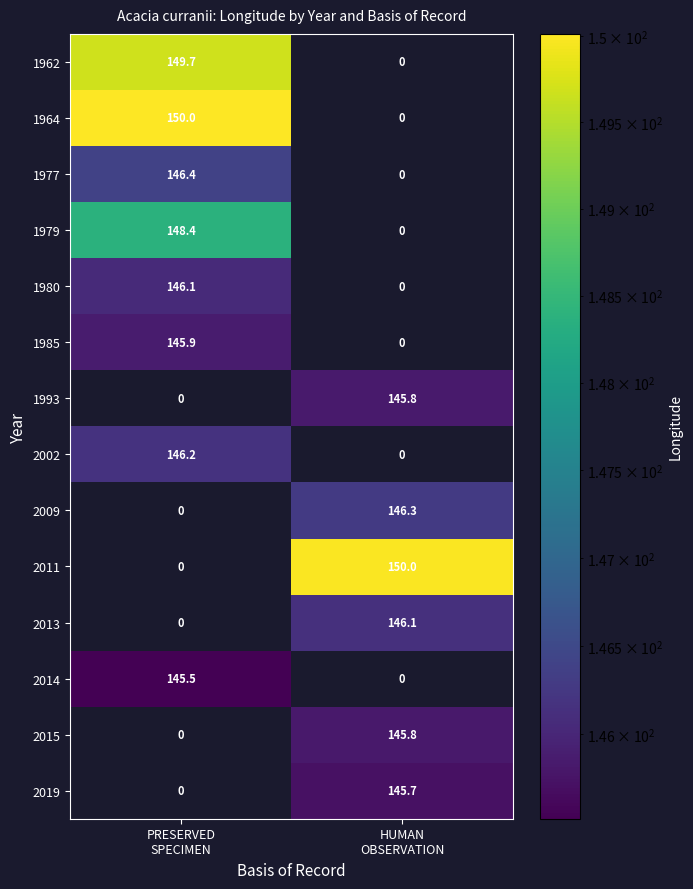

What is the sum of all 2015 values?

145.8